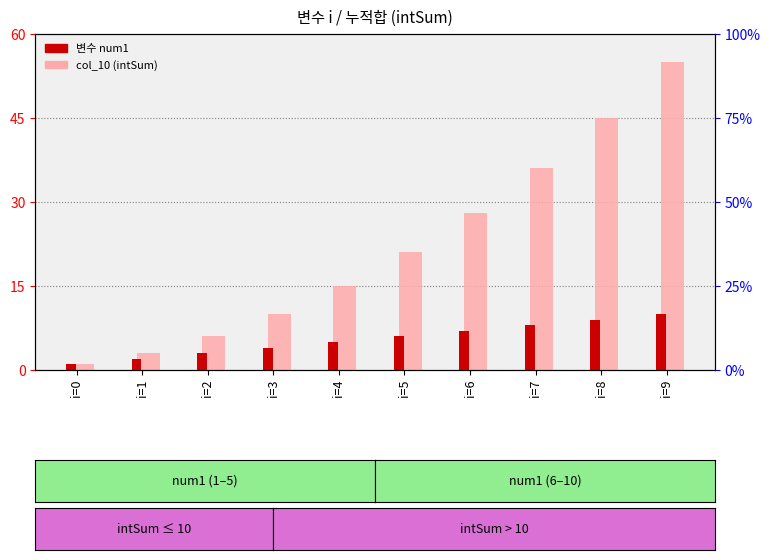

How many groups of bars are there?

10